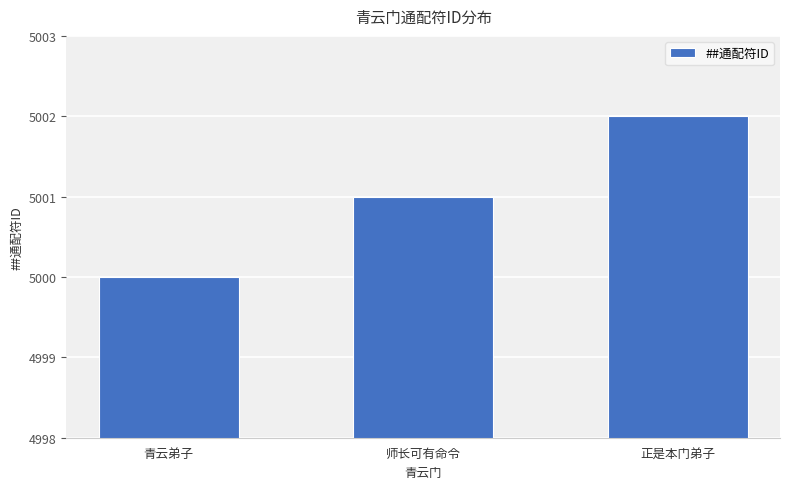

Rank the categories by value from lowest to highest.

青云弟子, 师长可有命令, 正是本门弟子